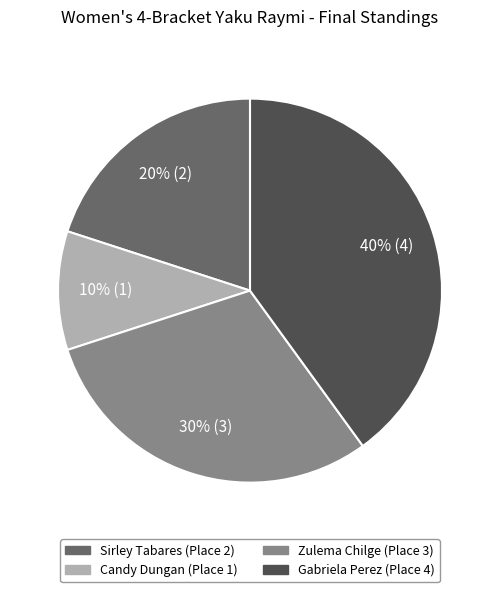

Which category has the biggest portion of the pie?

Gabriela Perez